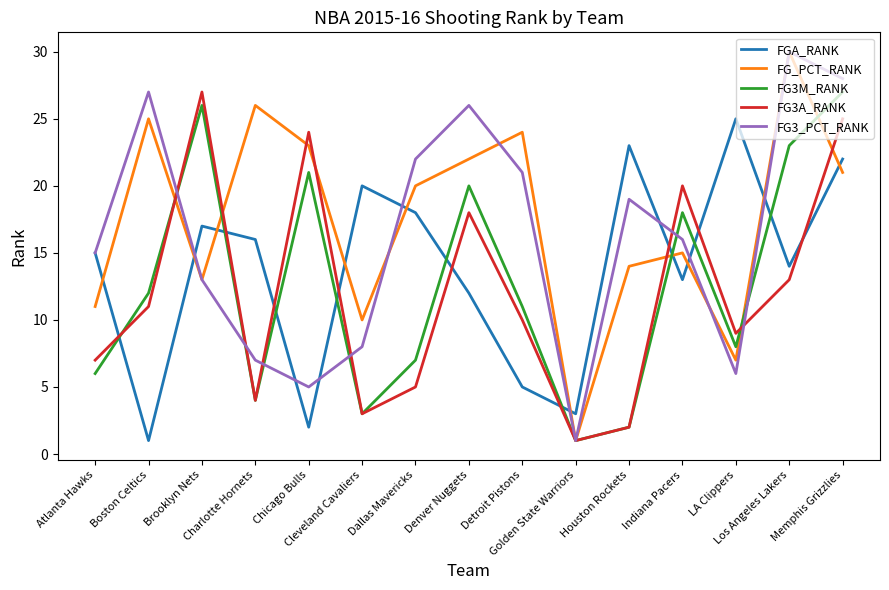

Reading left to right, transcribe all the data shown in this chart.

FGA_RANK: 15	1	17	16	2	20	18	12	5	3	23	13	25	14	22
FG_PCT_RANK: 11	25	13	26	23	10	20	22	24	1	14	15	7	30	21
FG3M_RANK: 6	12	26	4	21	3	7	20	11	1	2	18	8	23	27
FG3A_RANK: 7	11	27	4	24	3	5	18	10	1	2	20	9	13	25
FG3_PCT_RANK: 15	27	13	7	5	8	22	26	21	1	19	16	6	30	28